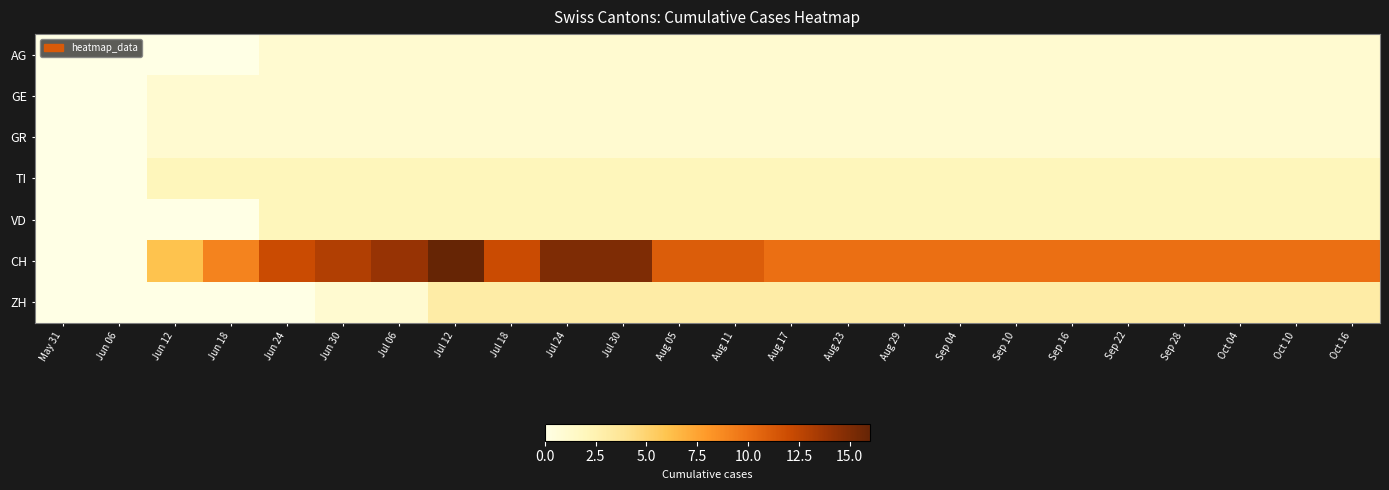

Which series has the largest range (max minus min)?

CH